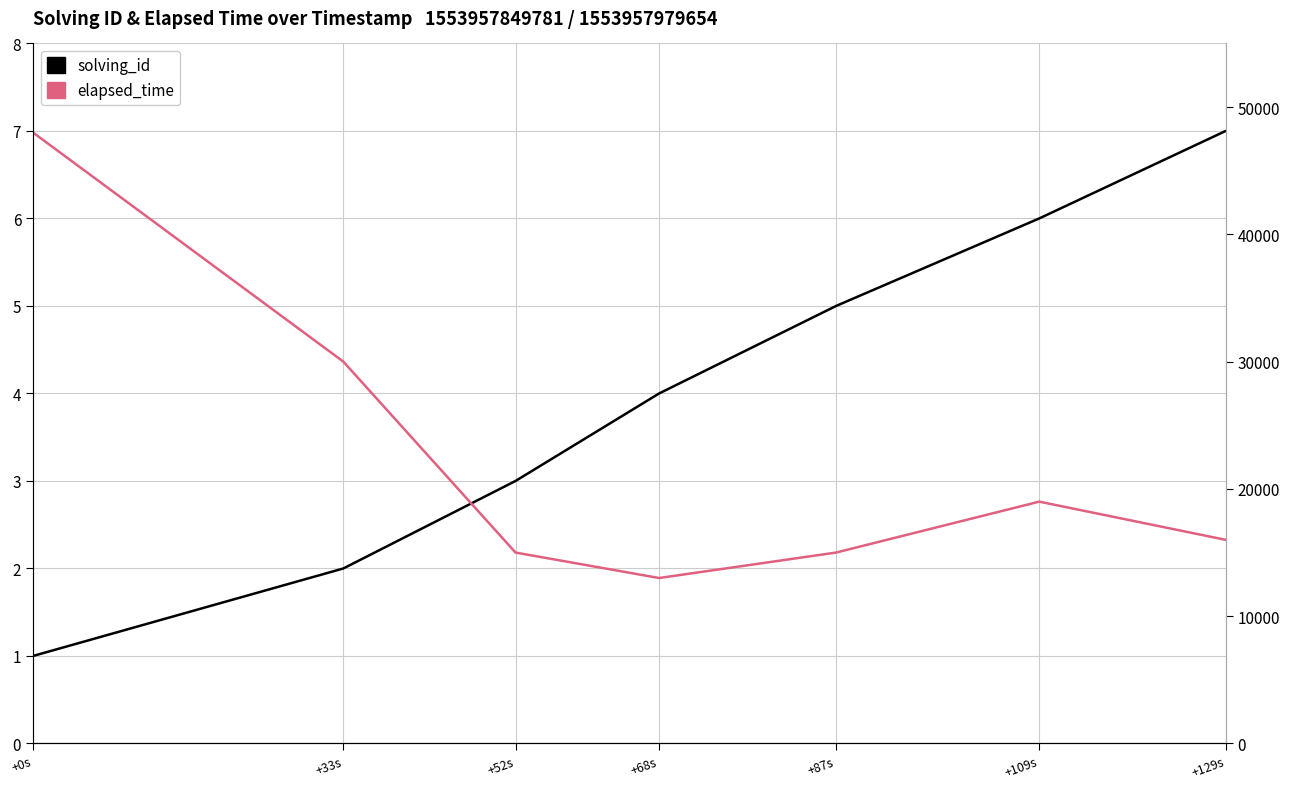

What is the value of the solving_id point at the 1st from the left?

1